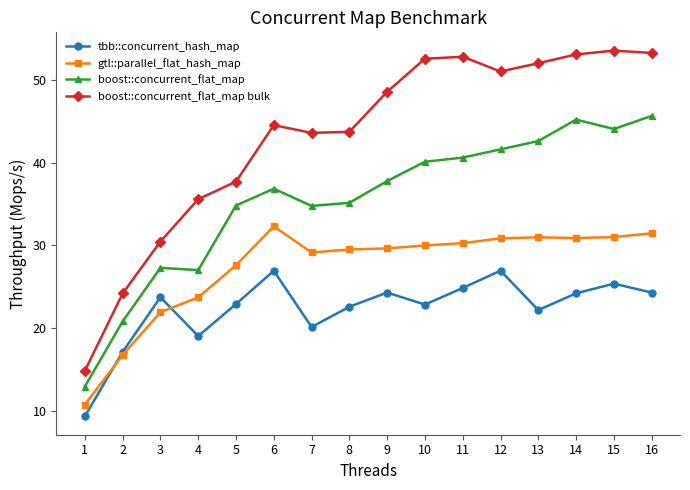

At 15, list the series in order from largest to smallest.

boost::concurrent_flat_map bulk, boost::concurrent_flat_map, gtl::parallel_flat_hash_map, tbb::concurrent_hash_map